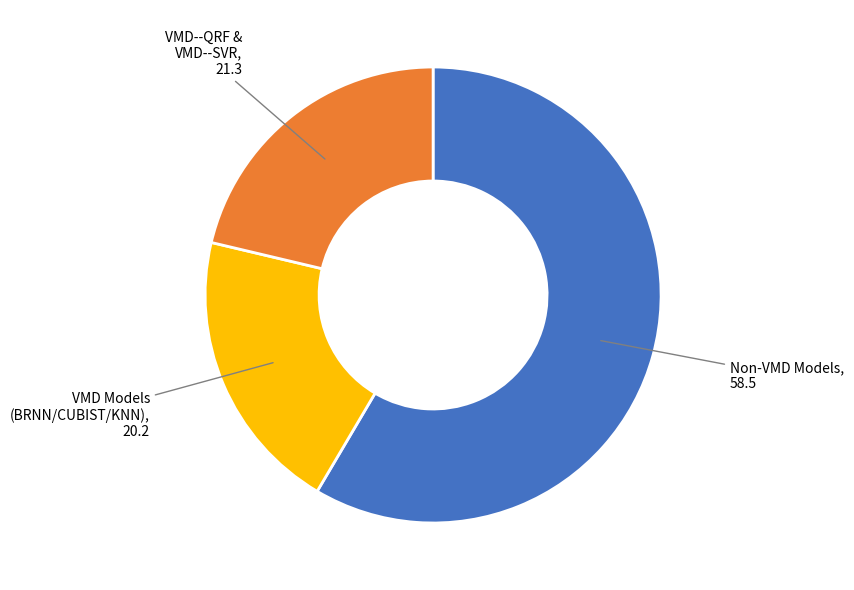

Is there any slice that represents more than half of the pie?

Yes